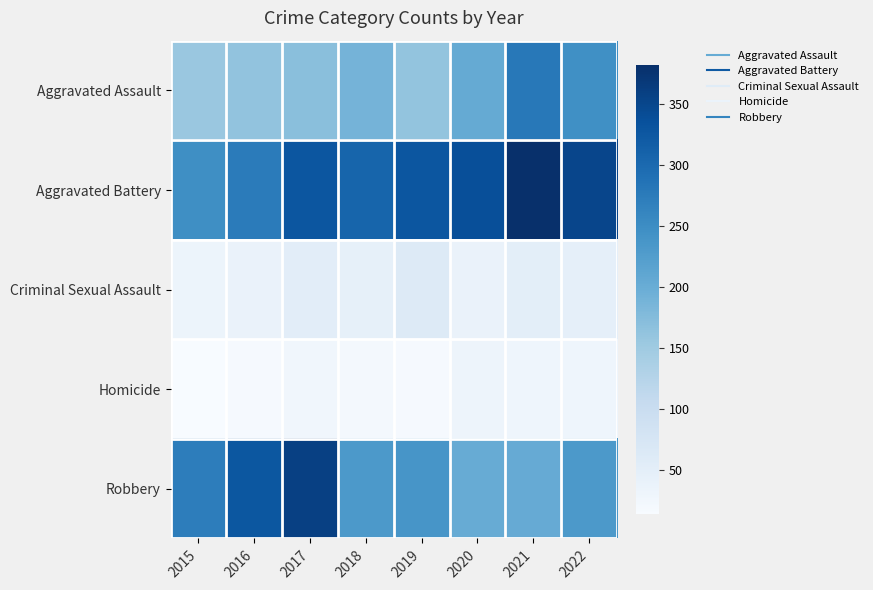

Which series has the largest total across all categories?

Aggravated Battery